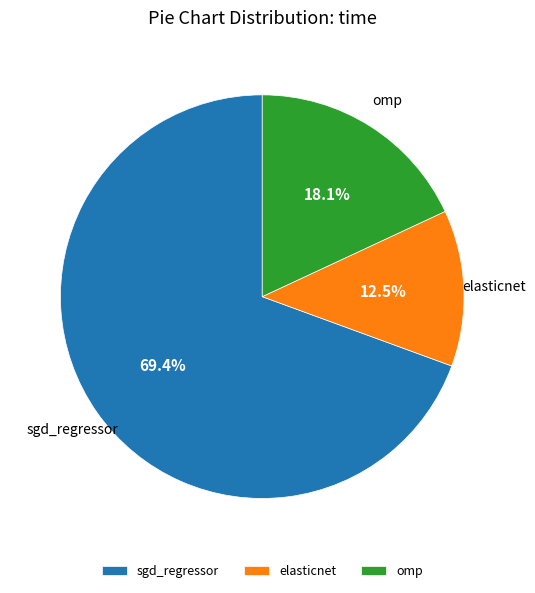

Which category has the smallest portion of the pie?

elasticnet